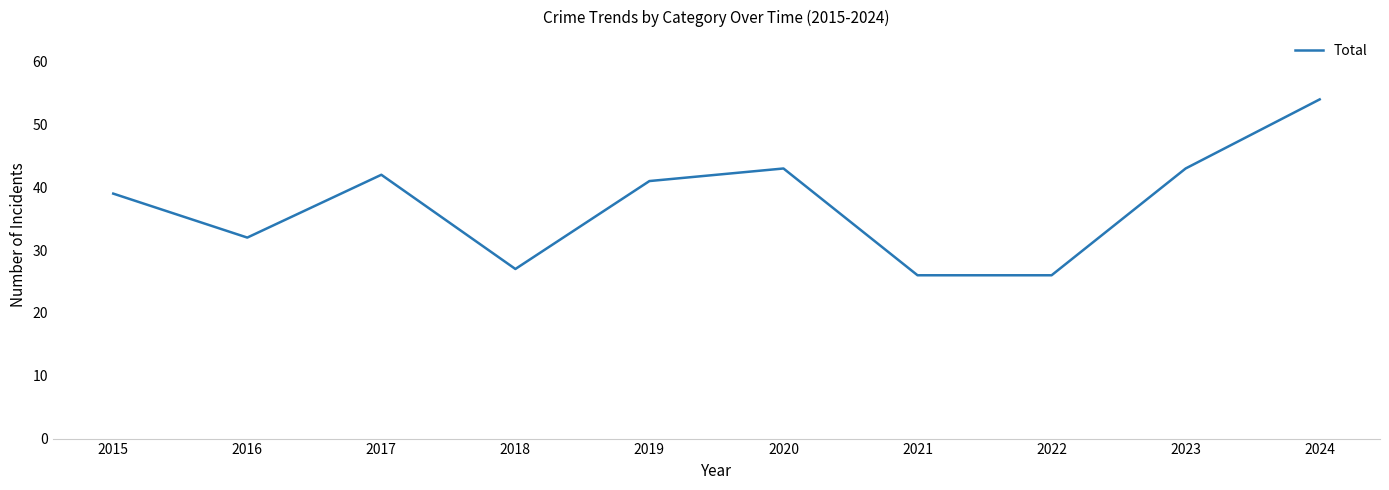

Reading right to left, extract all data points from this chart.

2024=54	2023=43	2022=26	2021=26	2020=43	2019=41	2018=27	2017=42	2016=32	2015=39